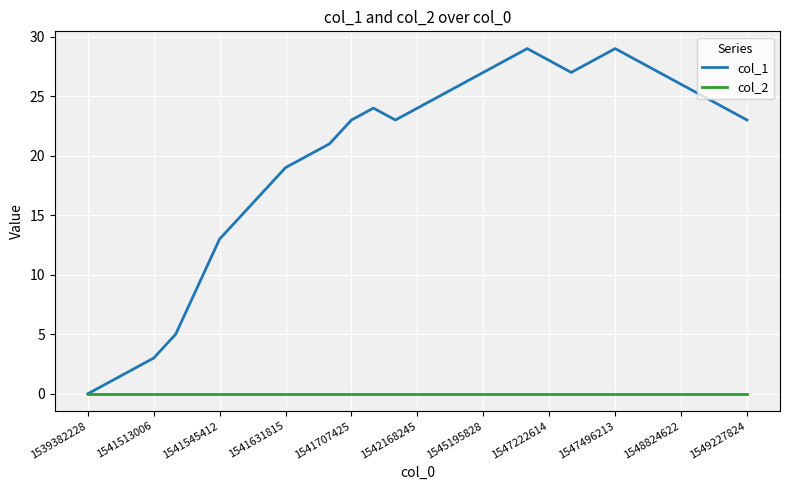

Rank the series by their average value, from highest to lowest.

col_1, col_2